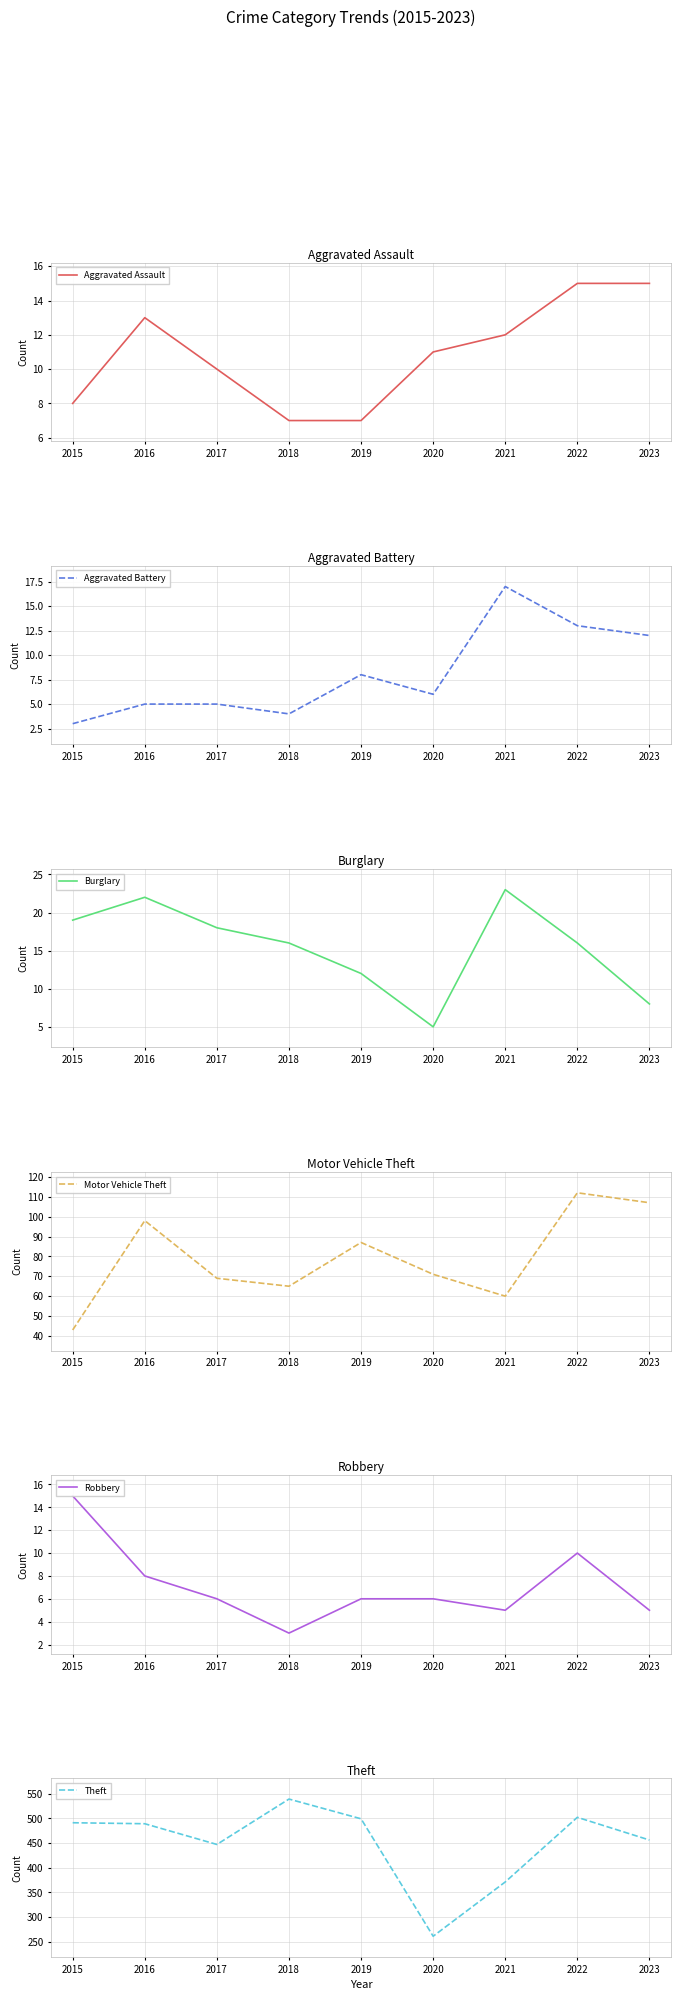

Reading left to right, list all the values displayed in this chart.

Aggravated Assault: 8	13	10	7	7	11	12	15	15
Aggravated Battery: 3	5	5	4	8	6	17	13	12
Burglary: 19	22	18	16	12	5	23	16	8
Motor Vehicle Theft: 43	98	69	65	87	71	60	112	107
Robbery: 15	8	6	3	6	6	5	10	5
Theft: 491	489	447	539	499	261	371	502	456